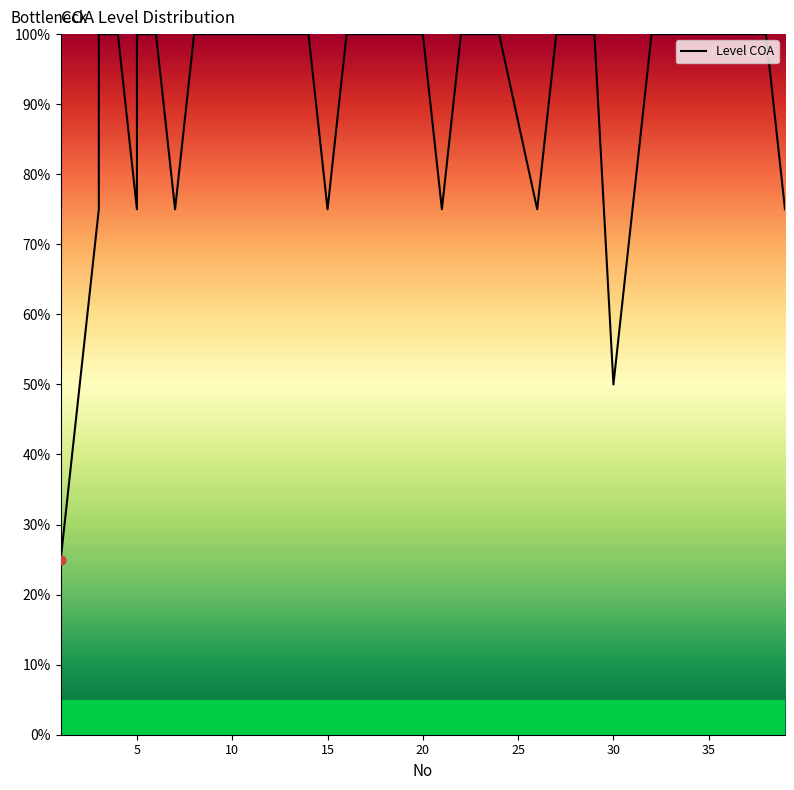

What is the ratio of the value at 29 to the value at 13?

1.0